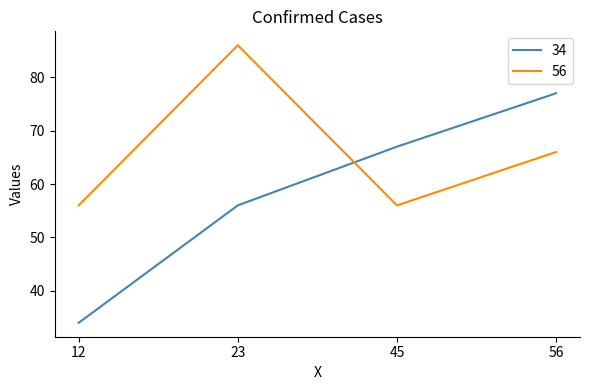

Is it true that 34 equals 104 at 45?

False